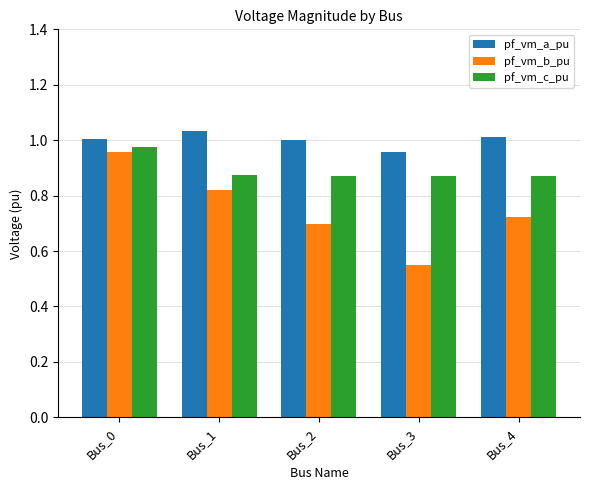

The value of pf_vm_a_pu at Bus_3 is 1.0. True or false?

True